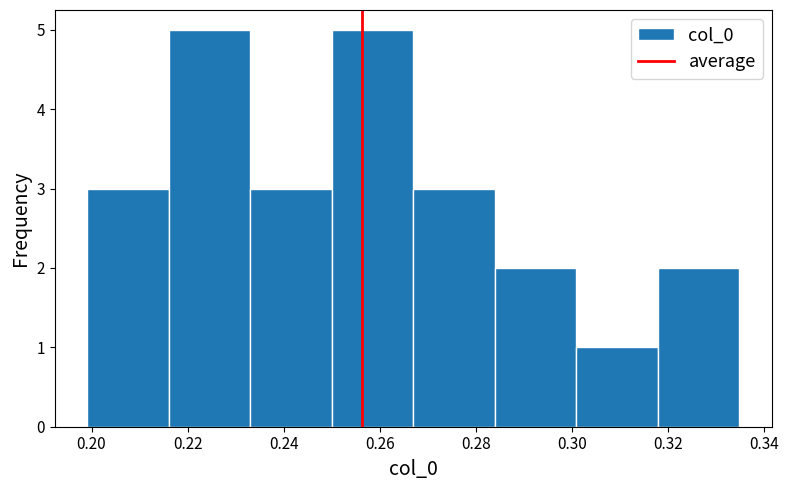

Reading left to right, list every bar in this chart as the range it spans on the x-axis followed by its height. Neither the bar edges nor the heights are printed on the chart, so give them approximately, as read against the axes.

0.200 to 0.216: 3
0.216 to 0.234: 5
0.234 to 0.250: 3
0.250 to 0.266: 5
0.266 to 0.284: 3
0.284 to 0.300: 2
0.300 to 0.318: 1
0.318 to 0.334: 2